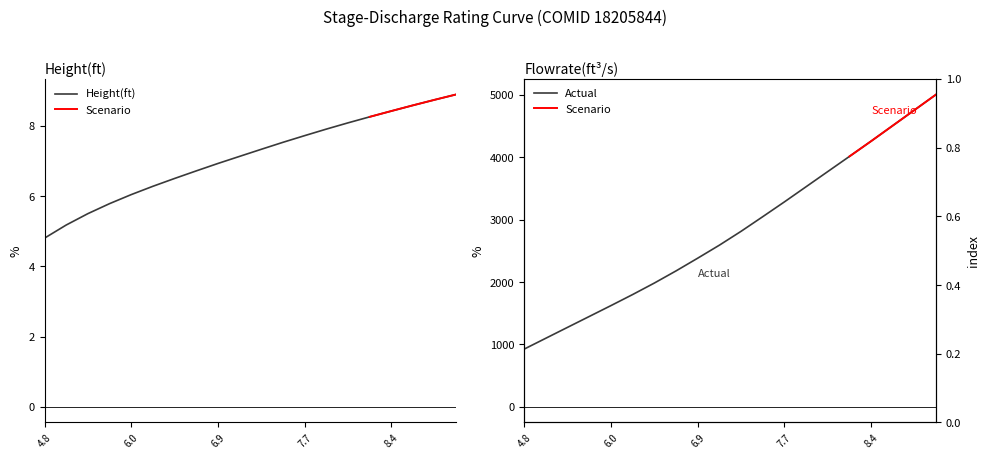

True or false: Height(ft) has more than 0 interior local peaks.

False